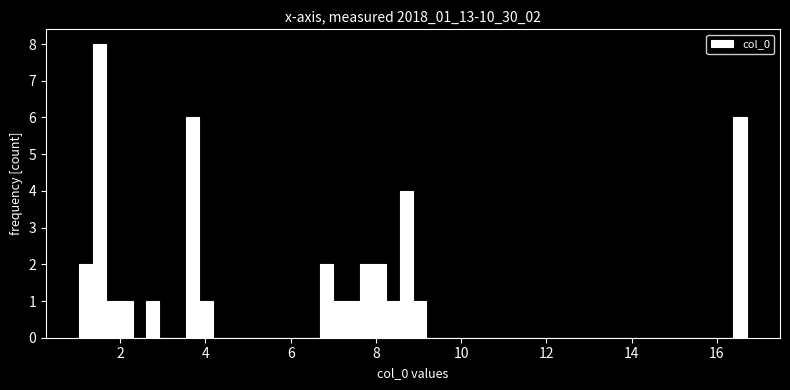

Read against the x-axis, roughly where is the centre of the tallest bar?

1.6